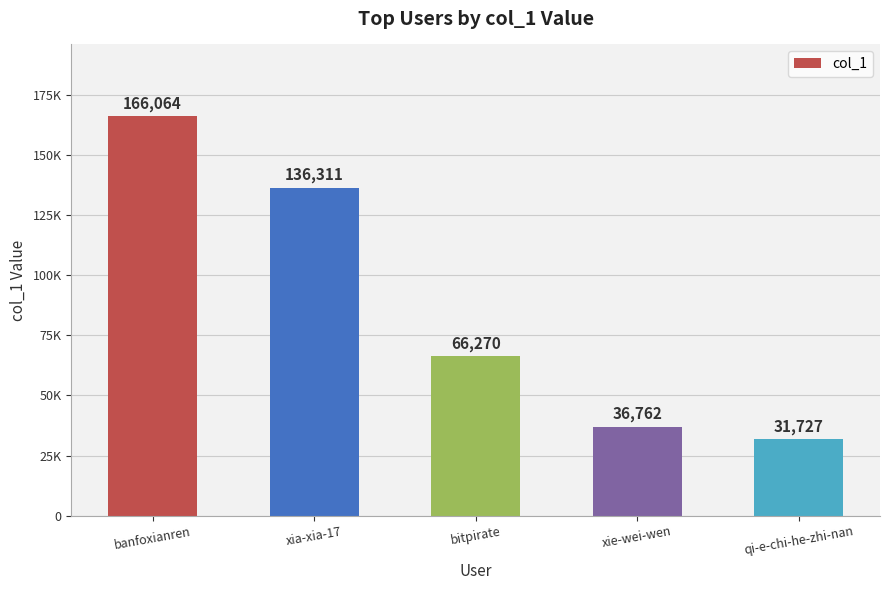

Does the chart contain any negative values?

No